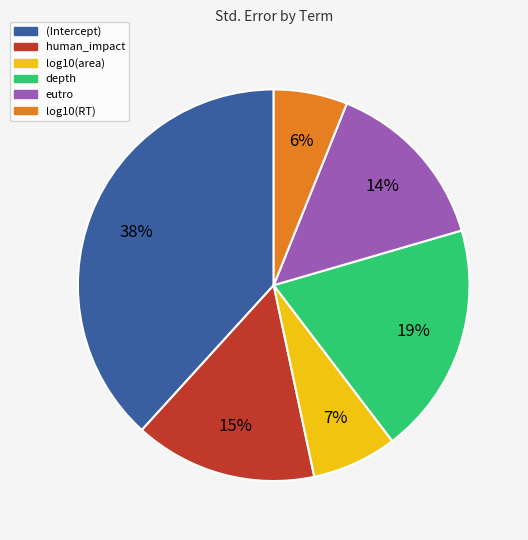

How many slices are in this pie chart?

6